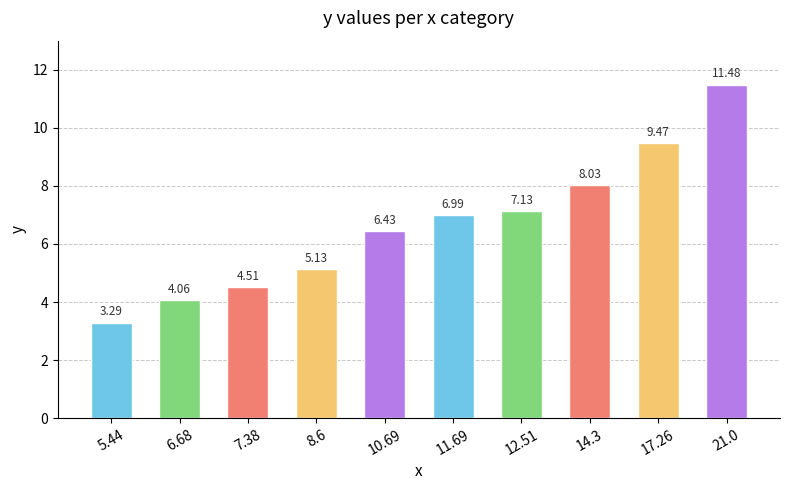

List the labels in order of value, smallest first.

5.44, 6.68, 7.38, 8.6, 10.69, 11.69, 12.51, 14.3, 17.26, 21.0